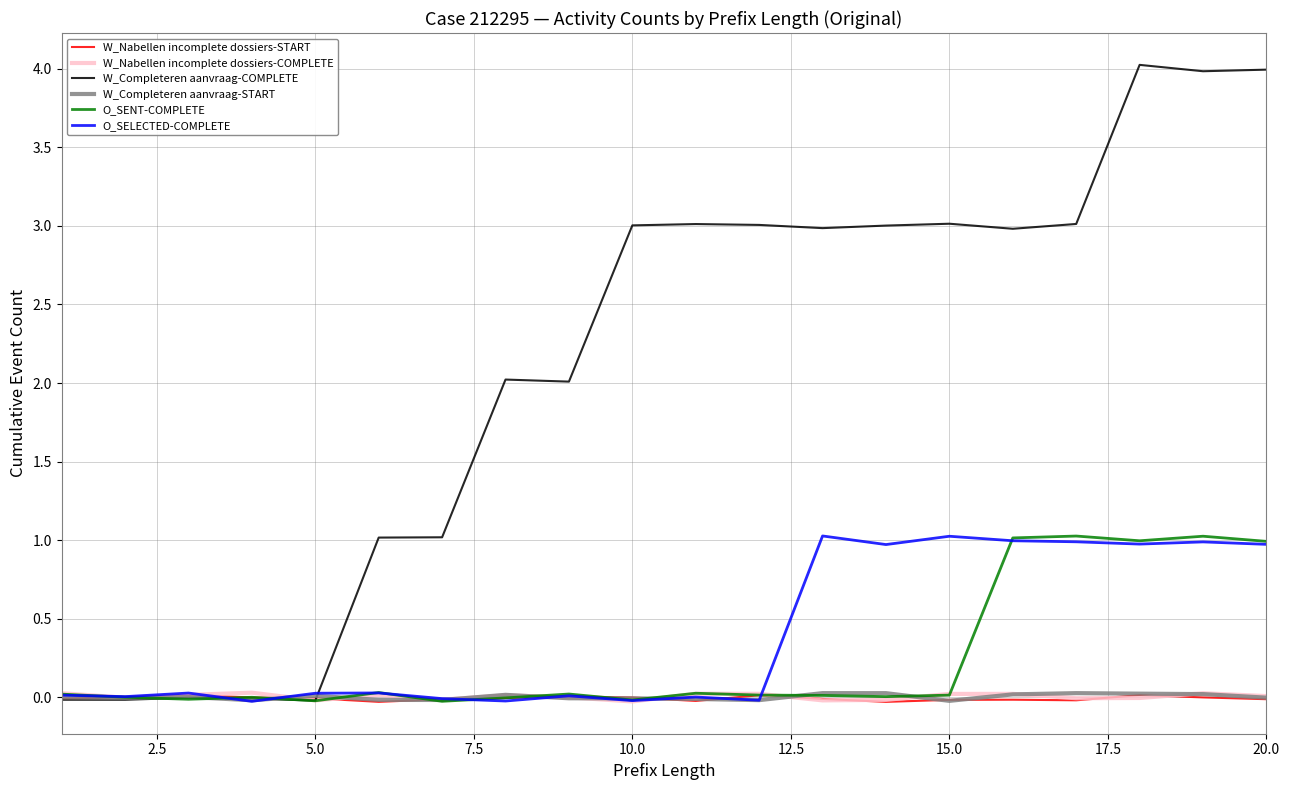

How many negative values does the W_Completeren aanvraag-START series have?

11